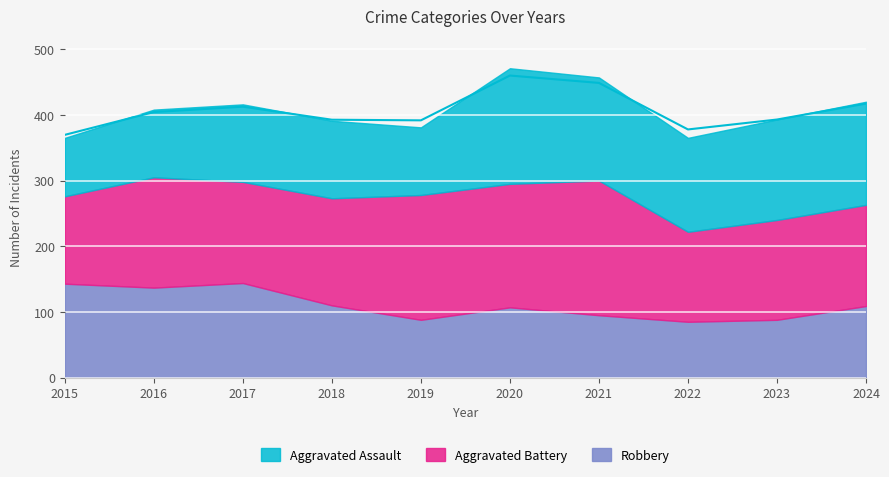

Reading right to left, list all the values displayed in this chart.

Aggravated Assault: 157	153	143	157	176	103	118	118	103	89
Aggravated Battery: 154	152	137	205	188	190	163	154	168	133
Robbery: 109	88	85	95	107	88	110	144	137	143